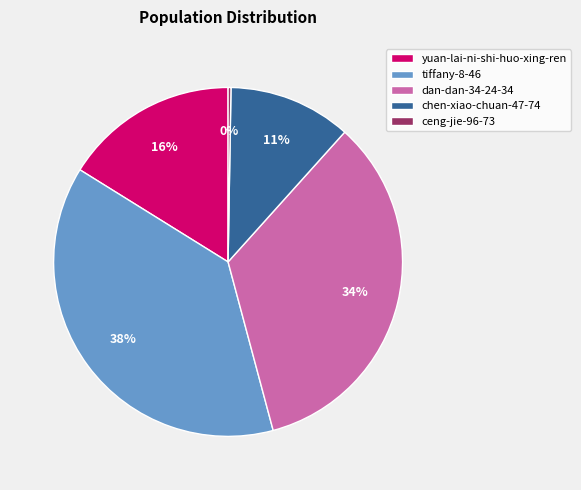

What percentage is the dan-dan-34-24-34 slice, to the nearest percent?

34%